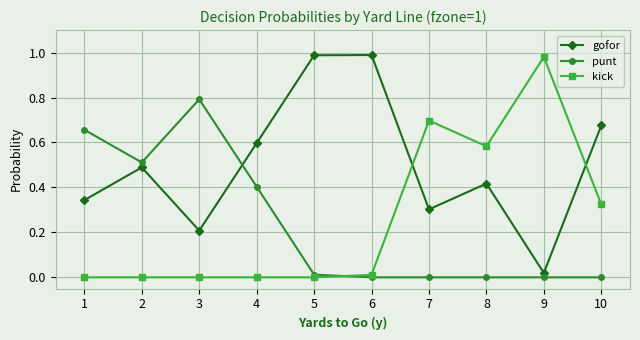

How many times do punt and gofor cross each other?

1